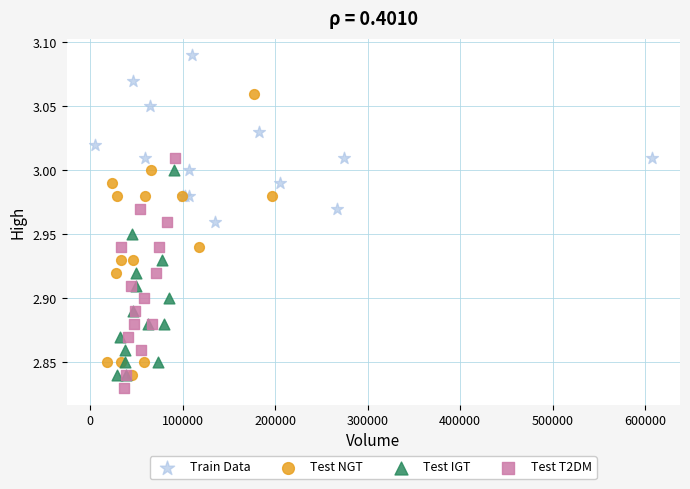

Which series reaches the maximum Y coordinate?

Train Data